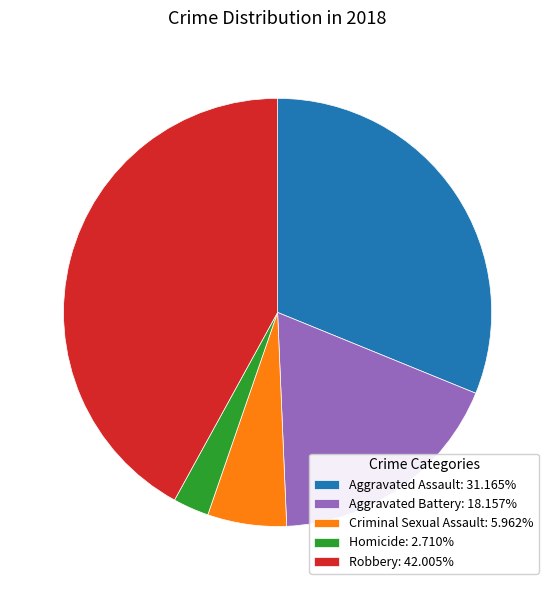

Is the sum of Aggravated Battery: 18.157% and Robbery: 42.005% greater than half?

Yes